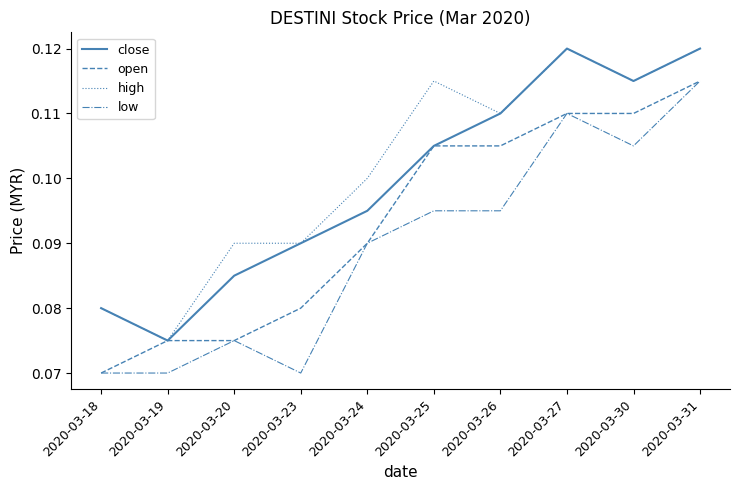

What are all the series names shown in the legend?

close, open, high, low